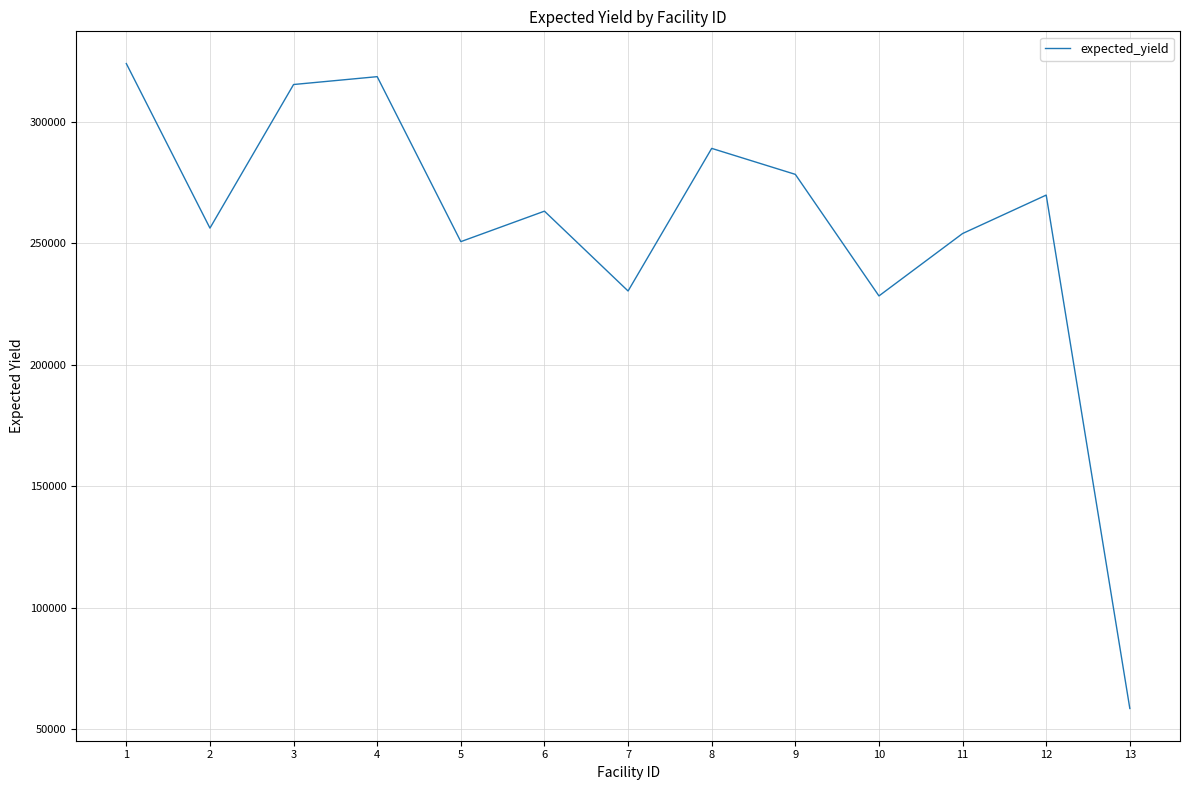

Which label corresponds to the largest value in the chart?

1